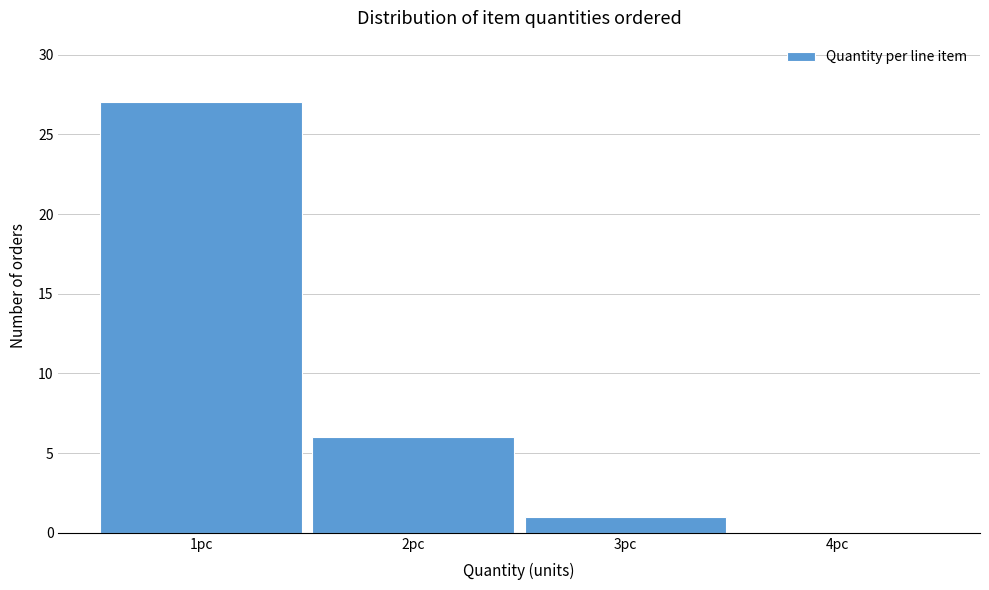

What is the height of the bar covering 0.5 to 1.5 on the x-axis? The values are not printed on the chart, so give them approximately, as read against the axis.

27